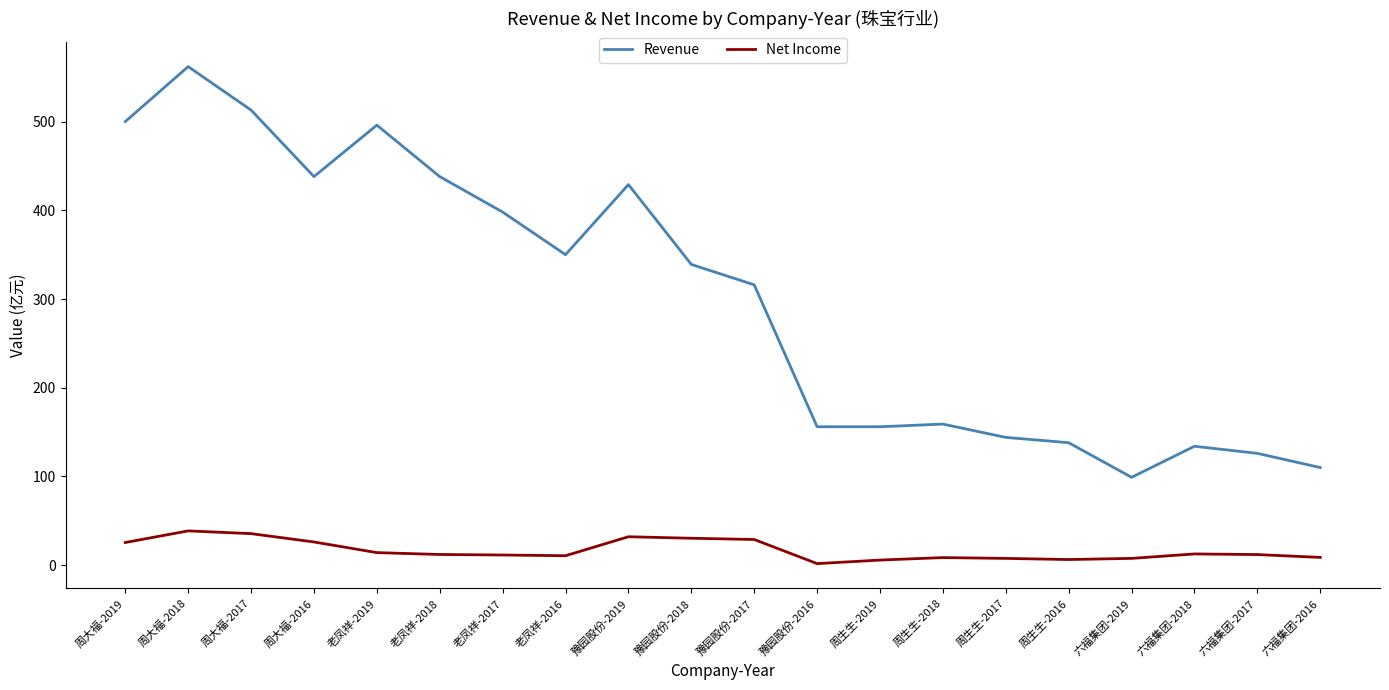

What is the difference between the maximum and minimum values in the Revenue series?

463.0